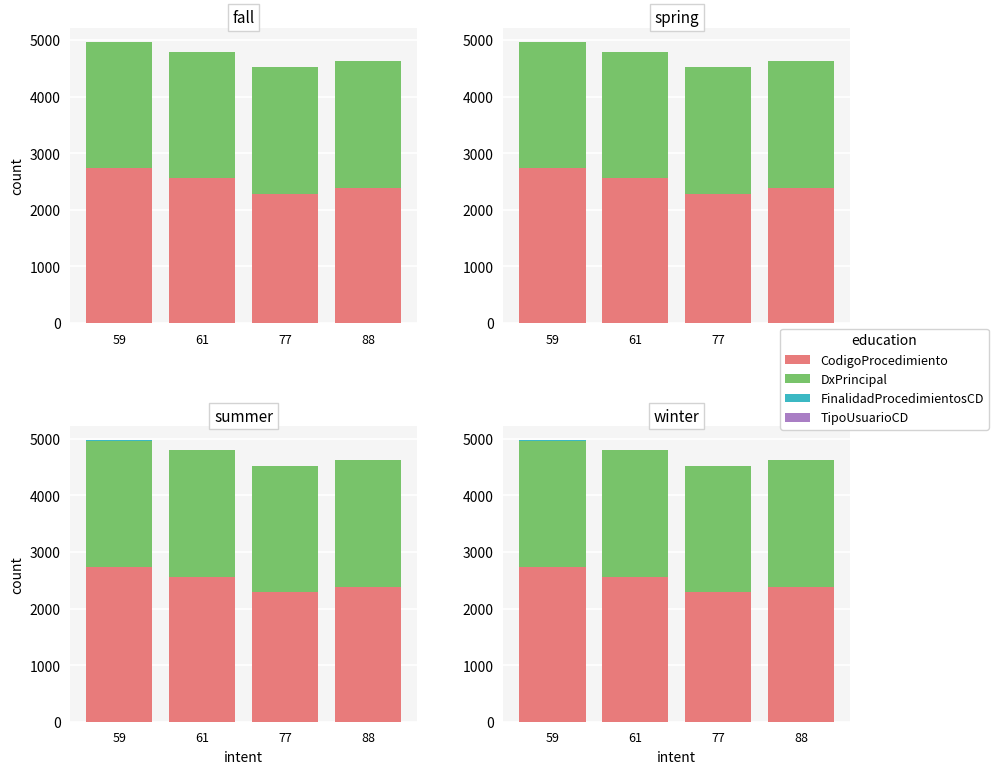

Are the bars horizontal?

No